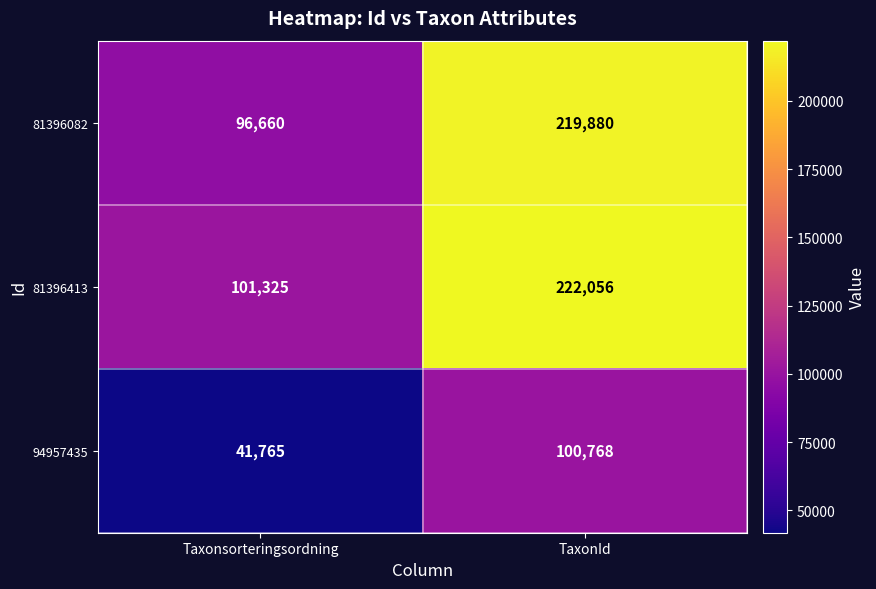

Which series has the largest range (max minus min)?

81396082